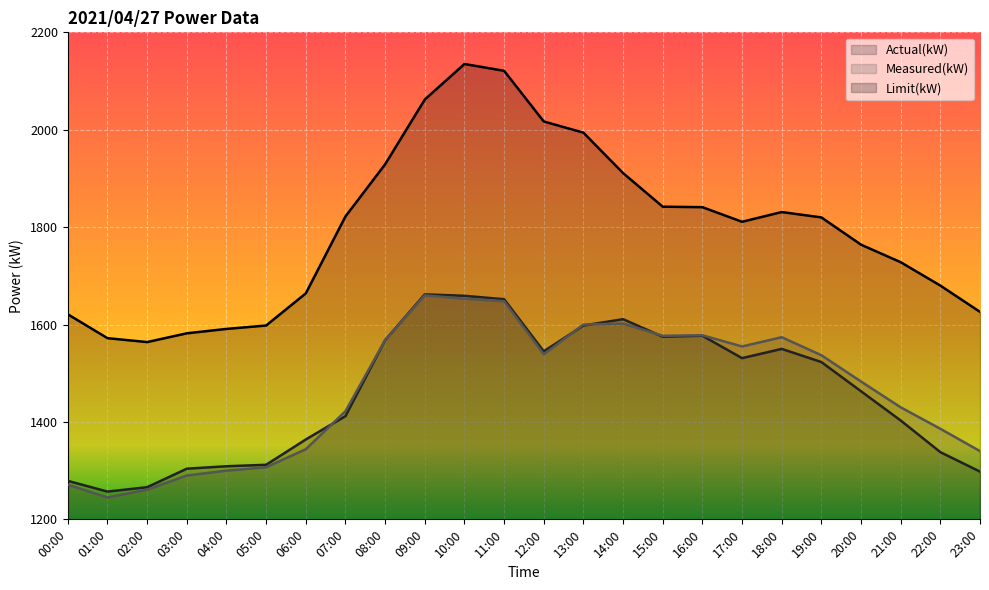

List the series in order of their peak value, lowest first.

Measured(kW), Actual(kW), Limit(kW)